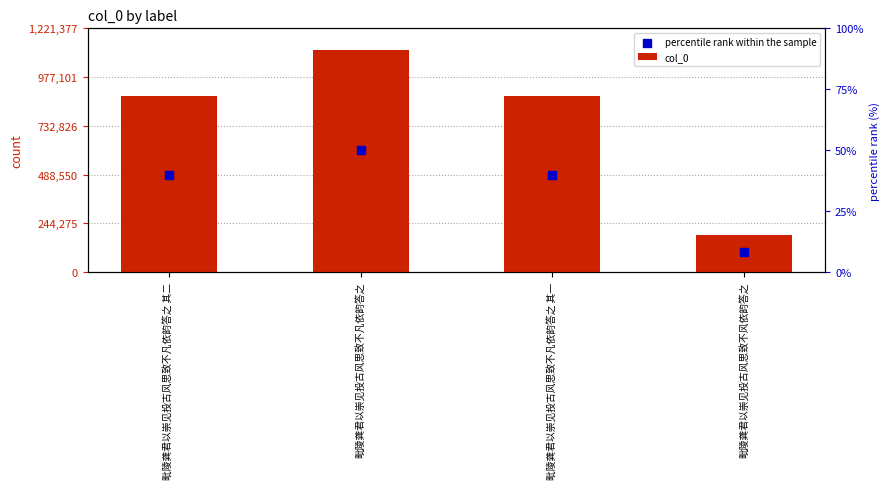

At which category is the sum across all series the highest?

毗陵龚君以崇见投古风思致不凡依韵答之